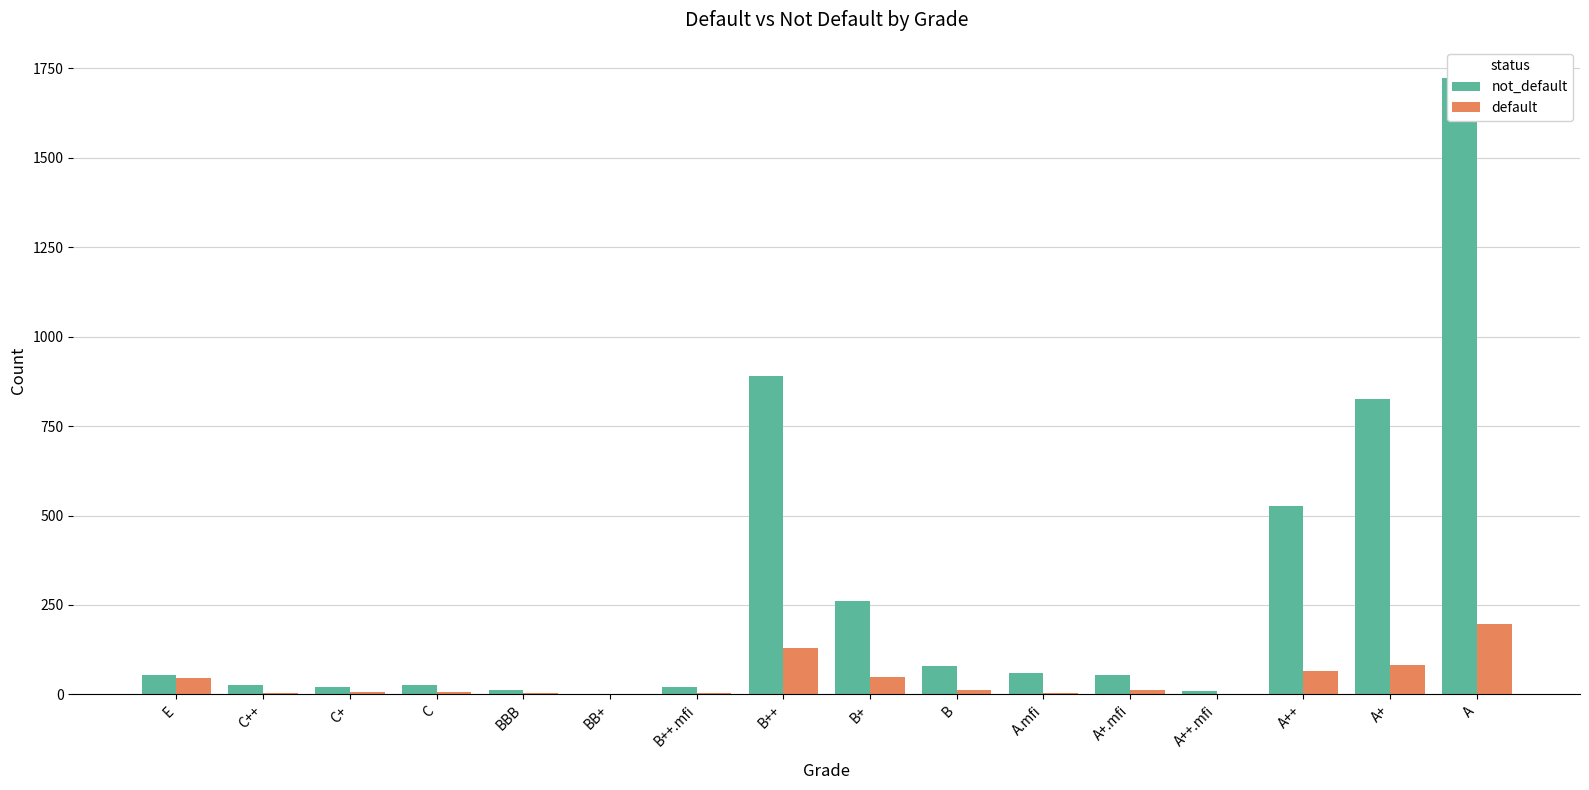

What is the total value across all series at B++?

1021